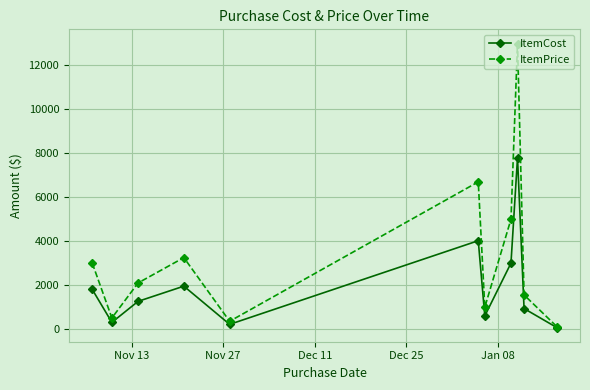

Which series has the largest total across all categories?

ItemPrice